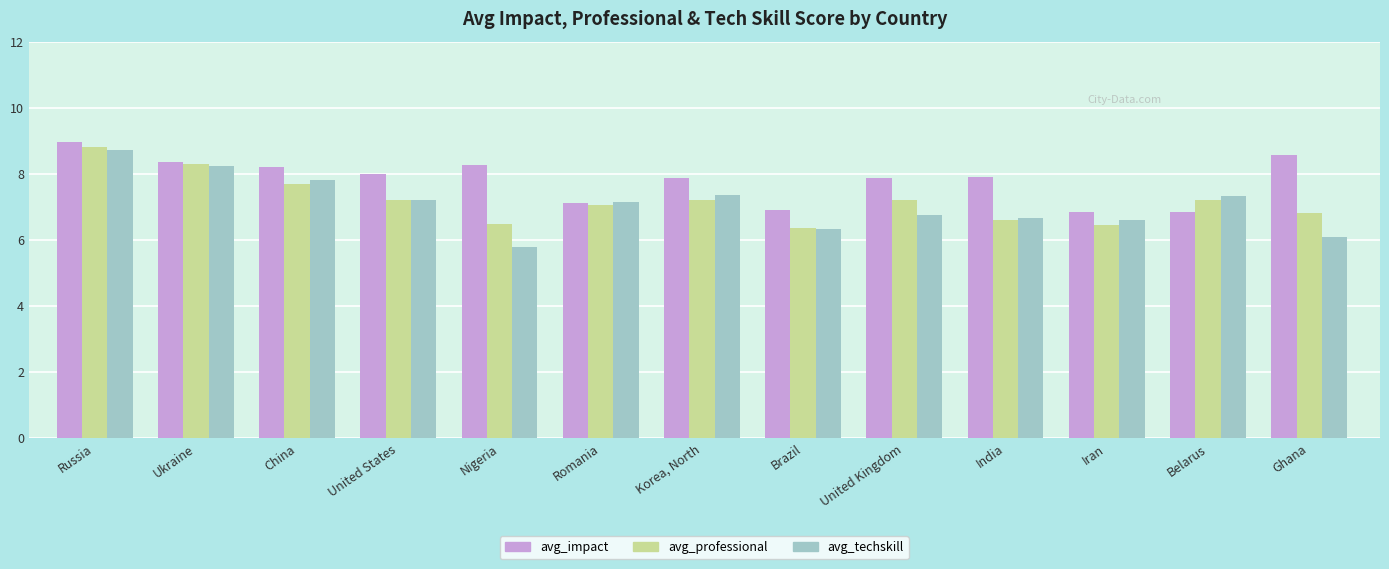

Is the value of avg_techskill at Russia greater than the value of avg_professional at United Kingdom?

Yes